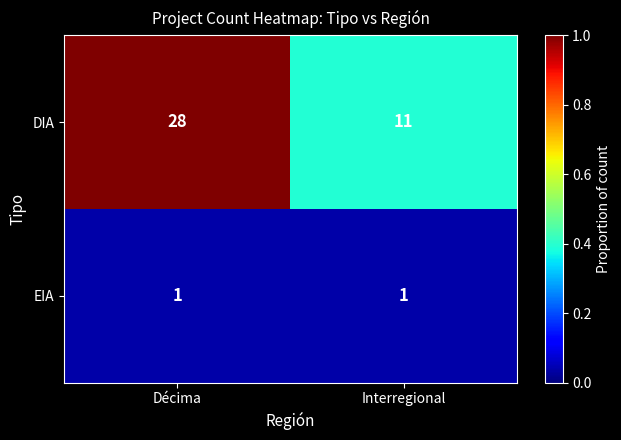

What is the spread (max minus min) of values at Décima?

27